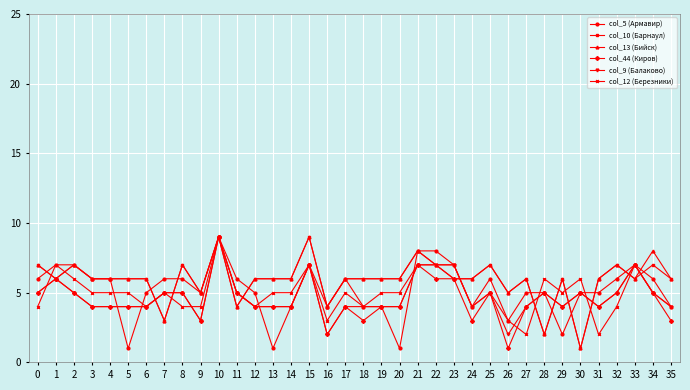

At which category is the sum across all series the highest?

10